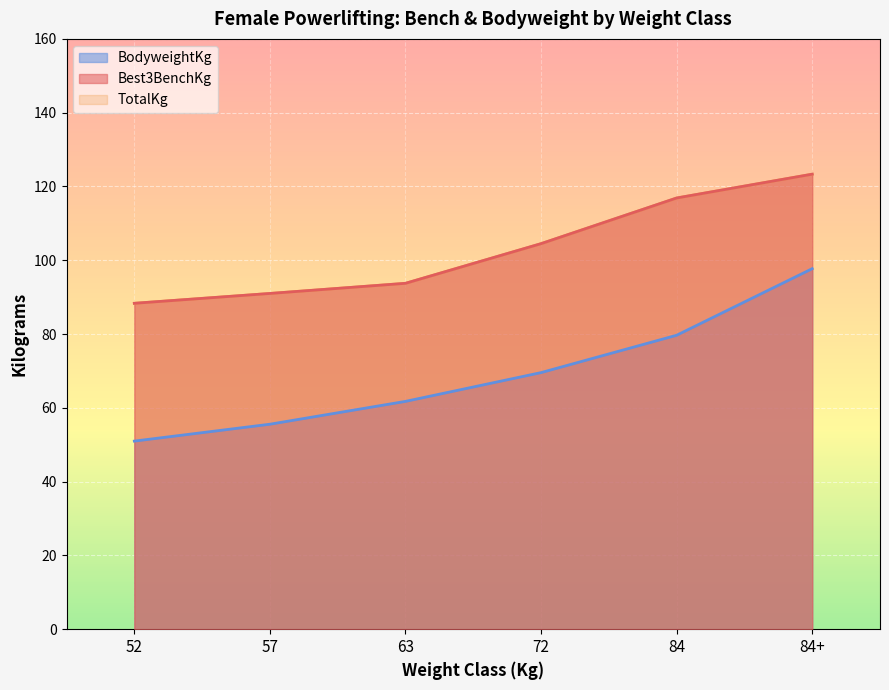

What is the average value of the BodyweightKg series?

69.2